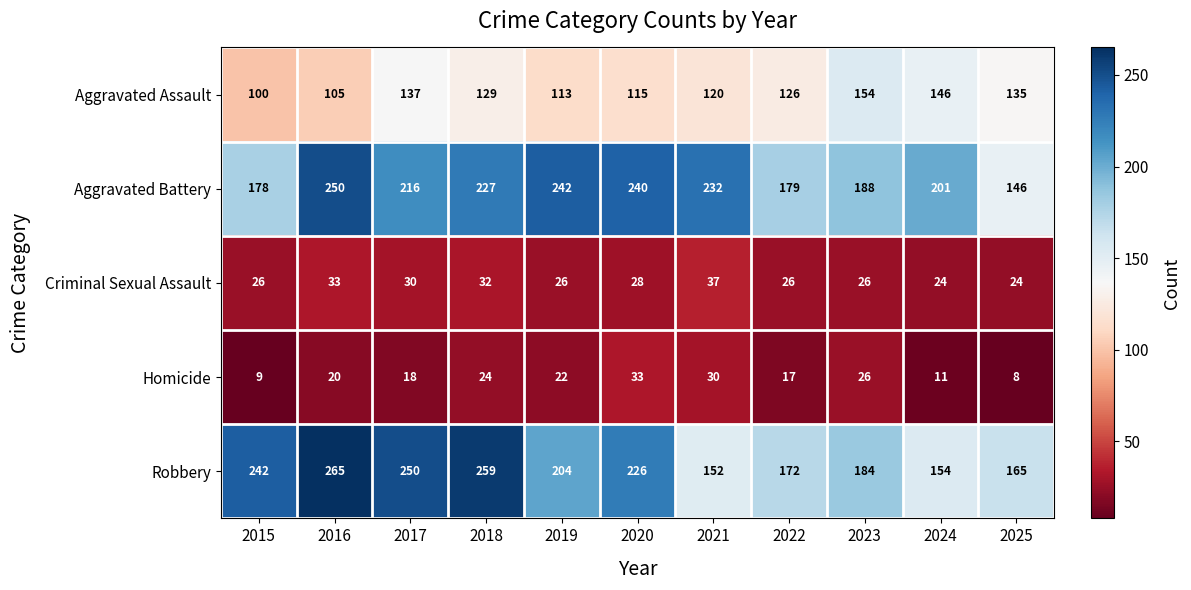

The value of Aggravated Assault at 2024 is 146. True or false?

True